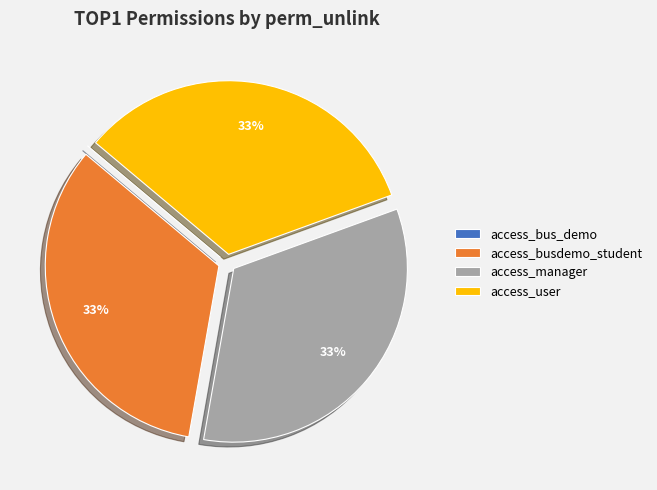

Do access_user and access_busdemo_student together represent more than half of the pie?

Yes